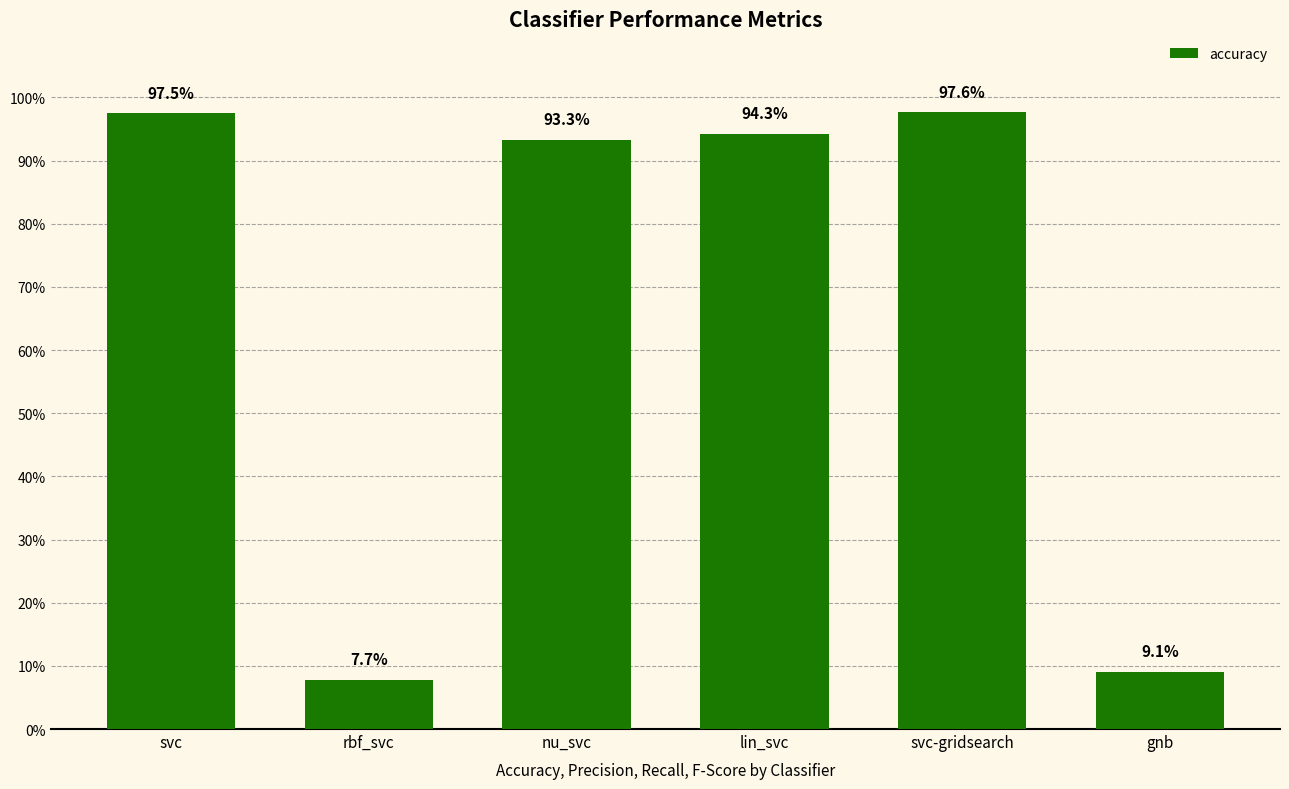

Are the bars horizontal?

No